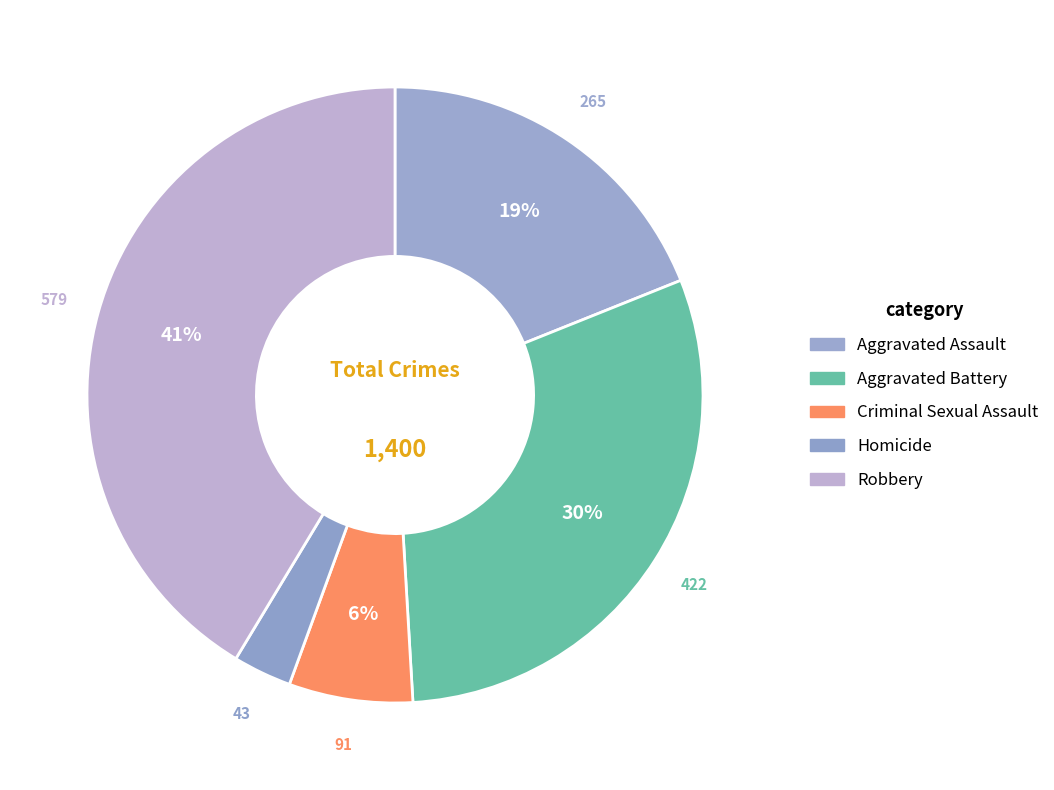

Count the number of slices in the pie.

5